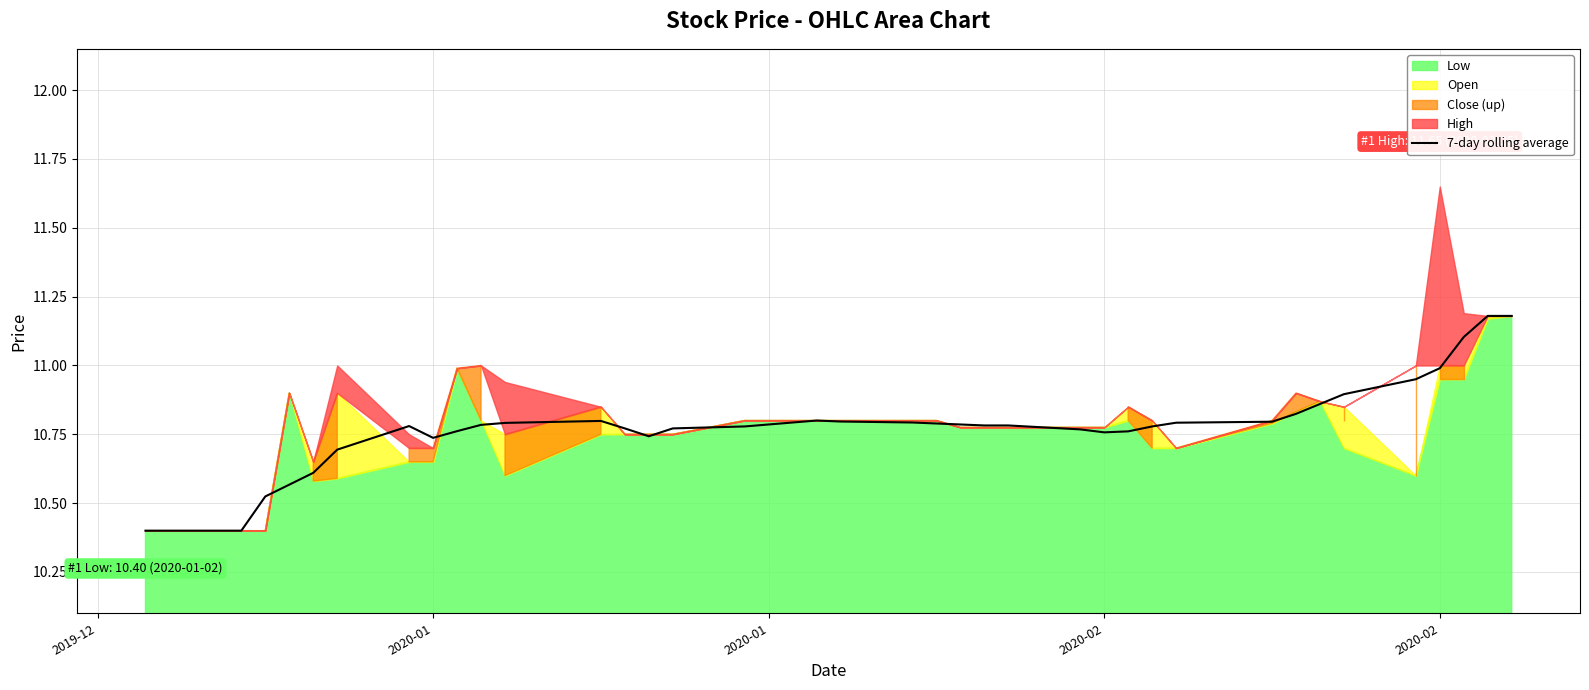

What is the smallest value displayed?

10.4